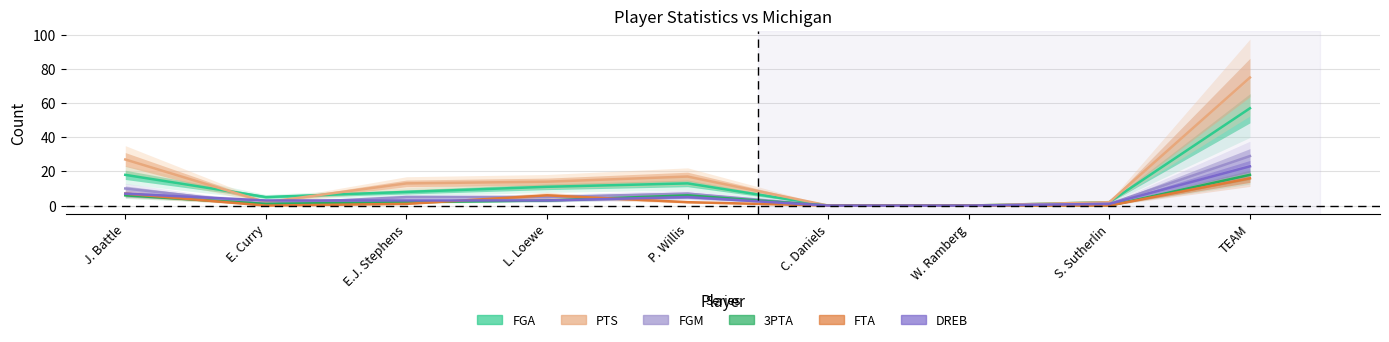

What is the label of the 7th point from the right?

E.J. Stephens